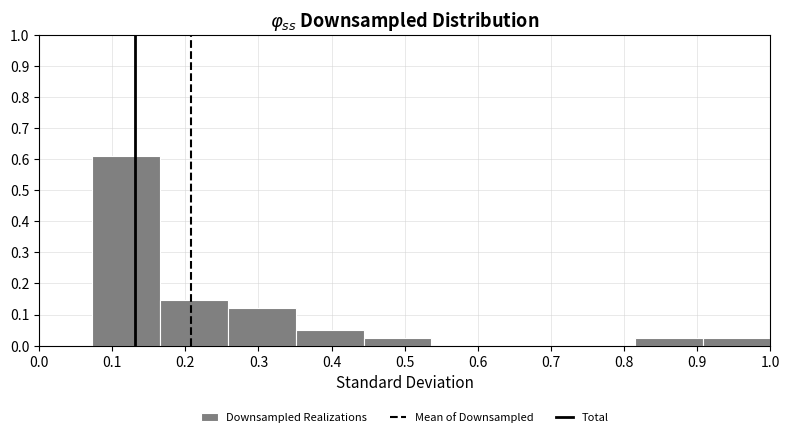

Over which range of the x-axis is the bar tallest?

0.07 to 0.17